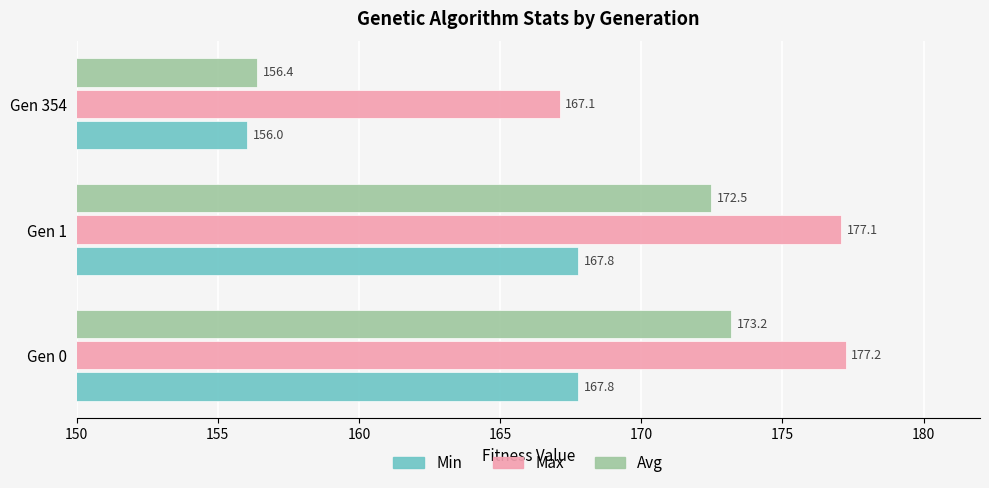

What is the difference between the highest and lowest values at Gen 354?

11.1